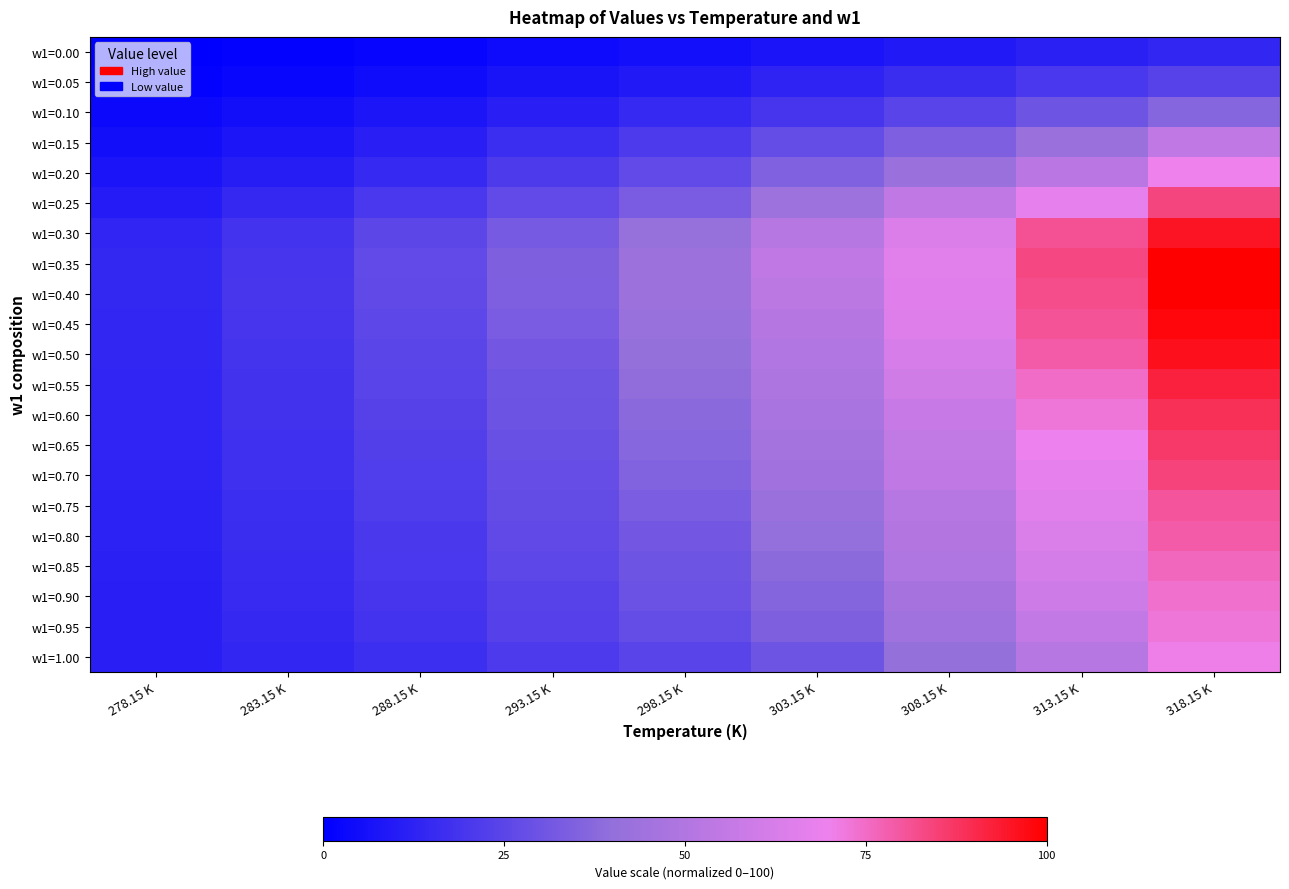

Which series has the largest range (max minus min)?

w1=0.40